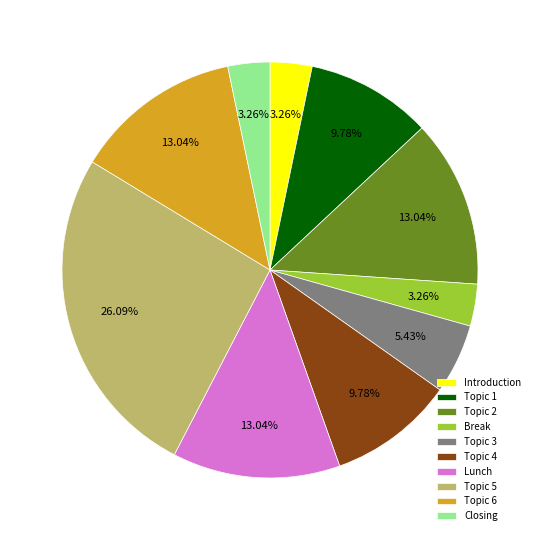

Is Introduction the majority of the pie?

No